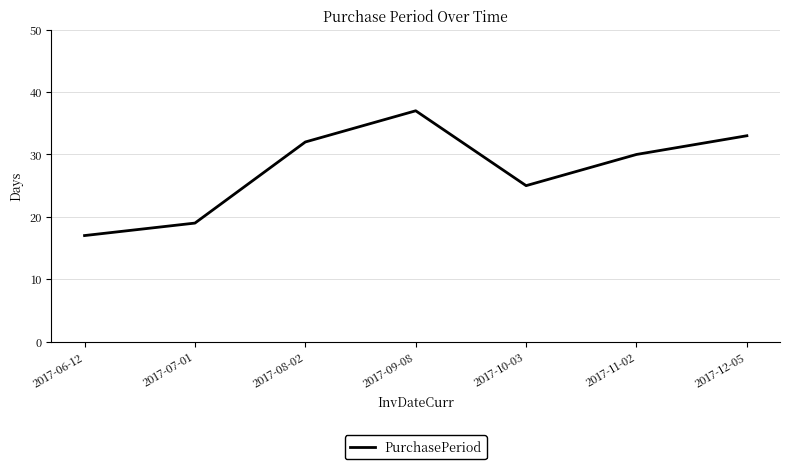

How many lines are shown in the chart?

1